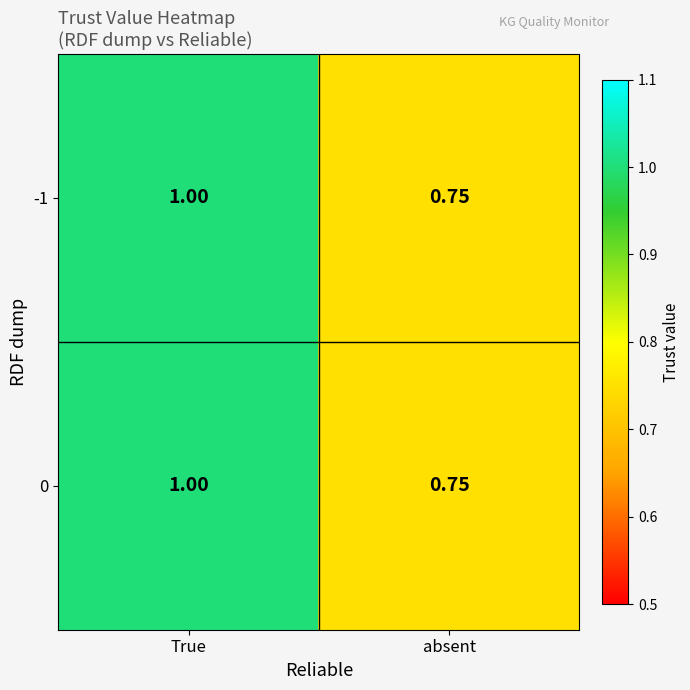

At which category does the chart reach its minimum across all series?

absent